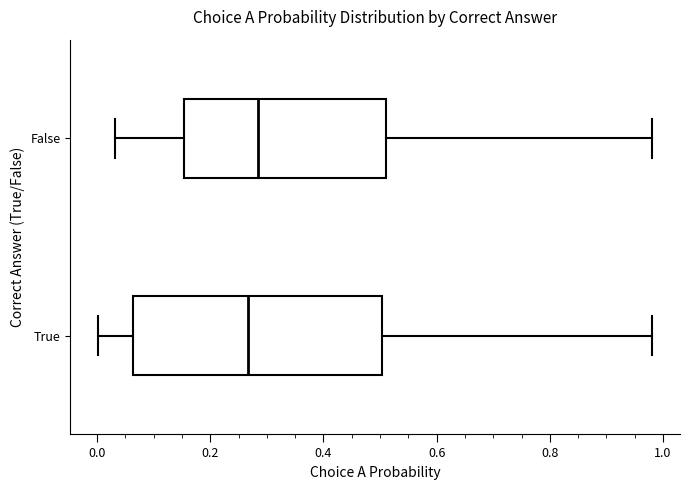

Where is the right edge of the box for False on the x-axis? The values are not printed on the chart, so give them approximately, as read against the axis.

0.52